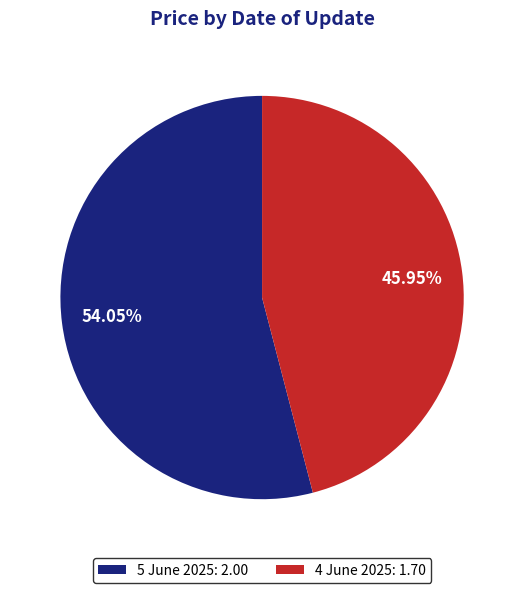

What is the ratio of the value at 5 June 2025: 2.00 to the value at 4 June 2025: 1.70?

1.2